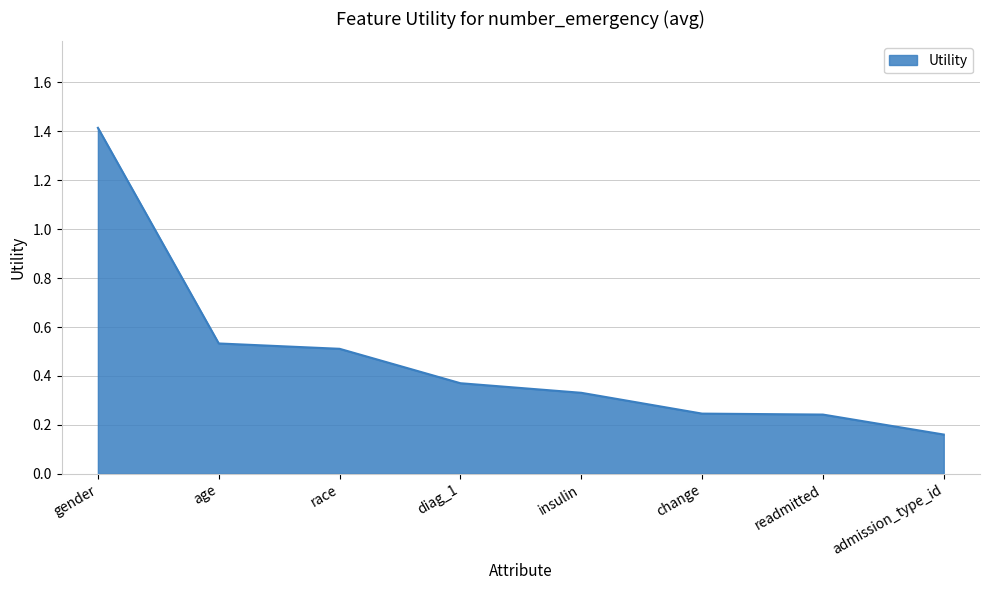

Which category has the highest value across all series?

gender